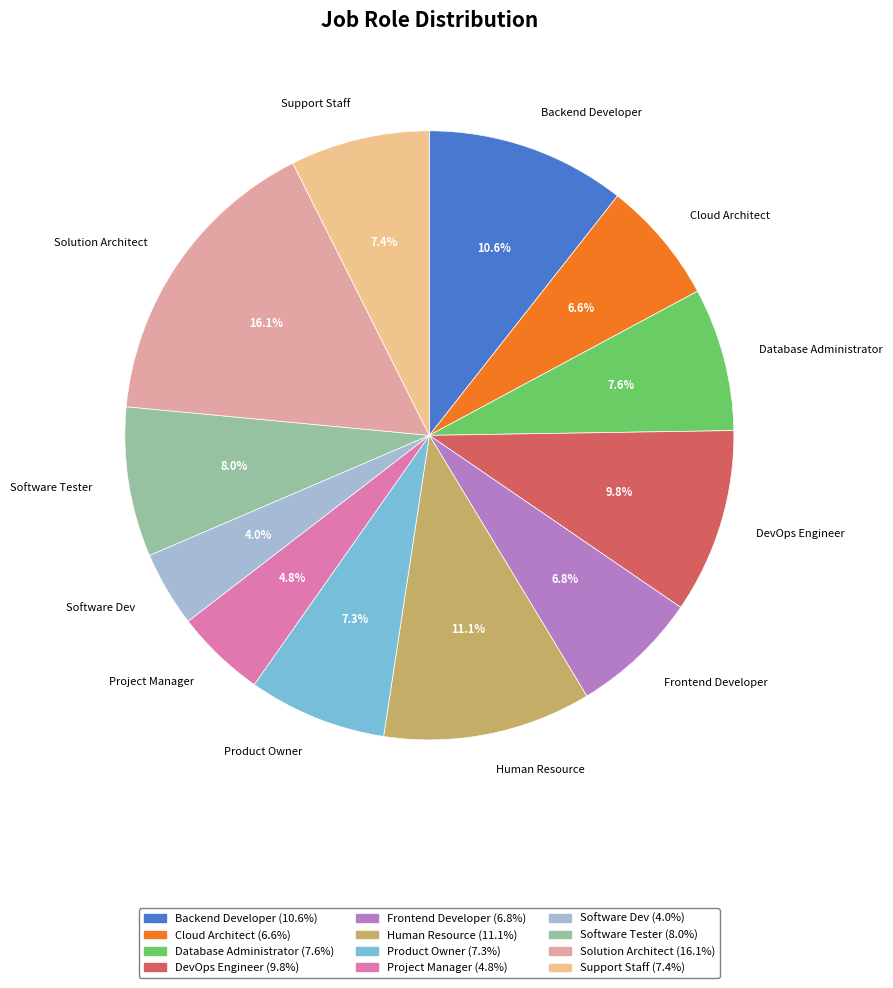

True or false: DevOps Engineer accounts for 10% of the total.

True